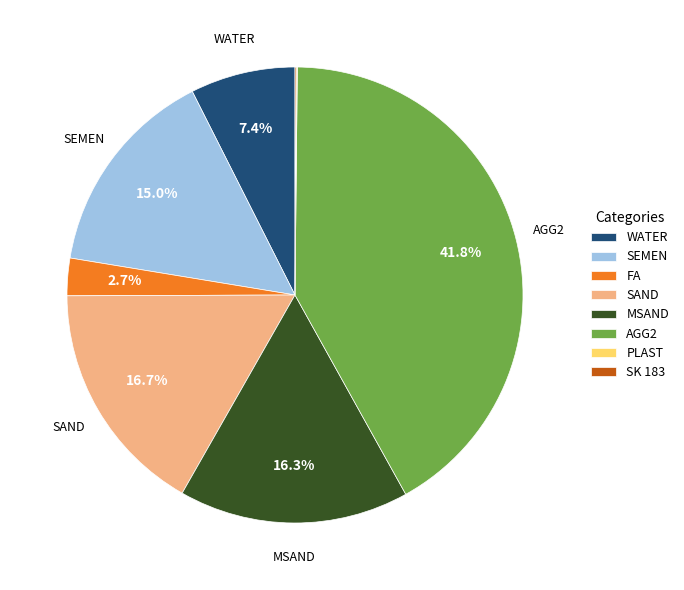

Which has a higher value, SEMEN or AGG2?

AGG2